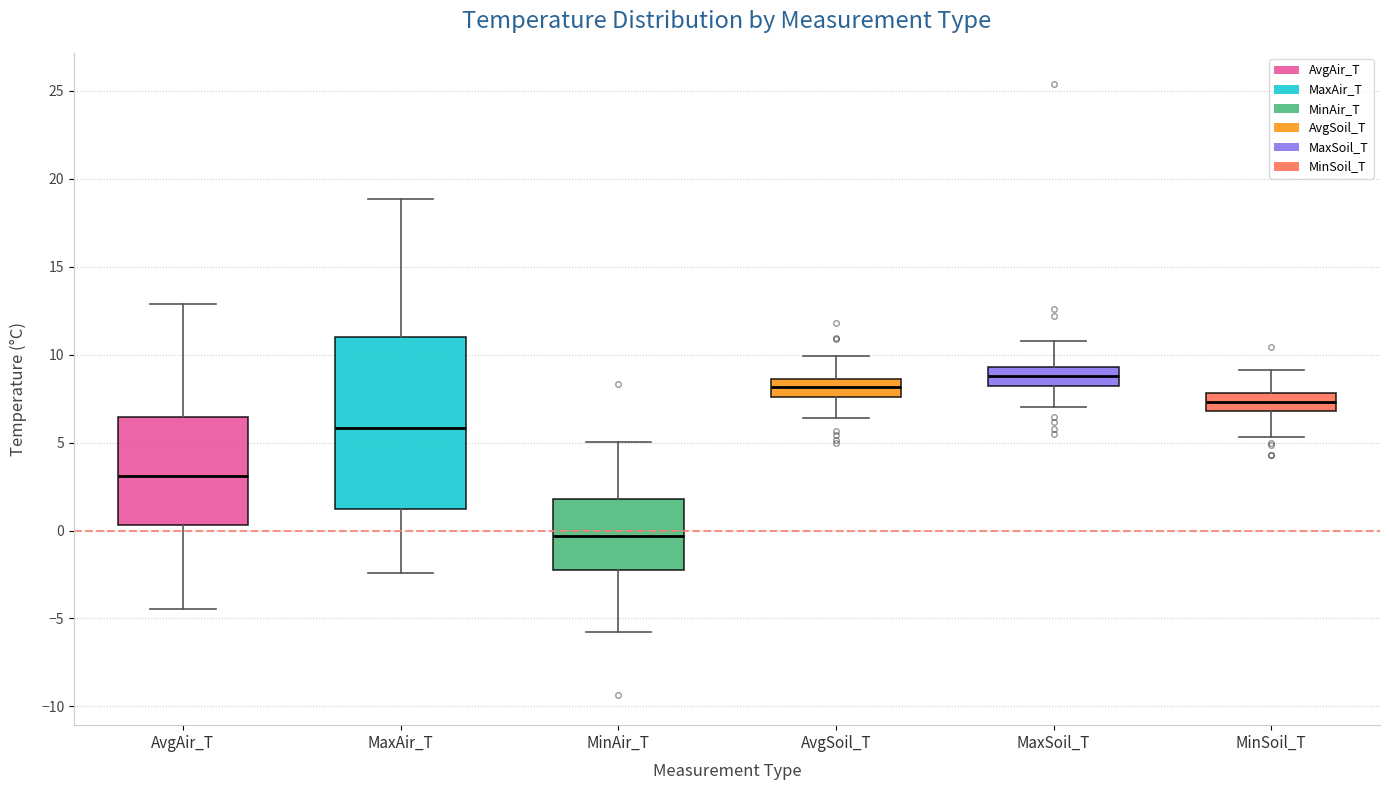

Comparing the boxes themselves (not the whiskers), which one is the tallest?

MaxAir_T